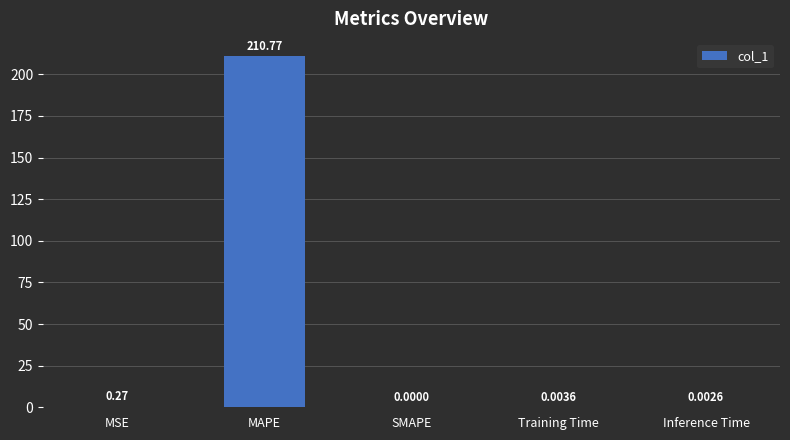

True or false: the data shows 210.8 at MAPE.

True